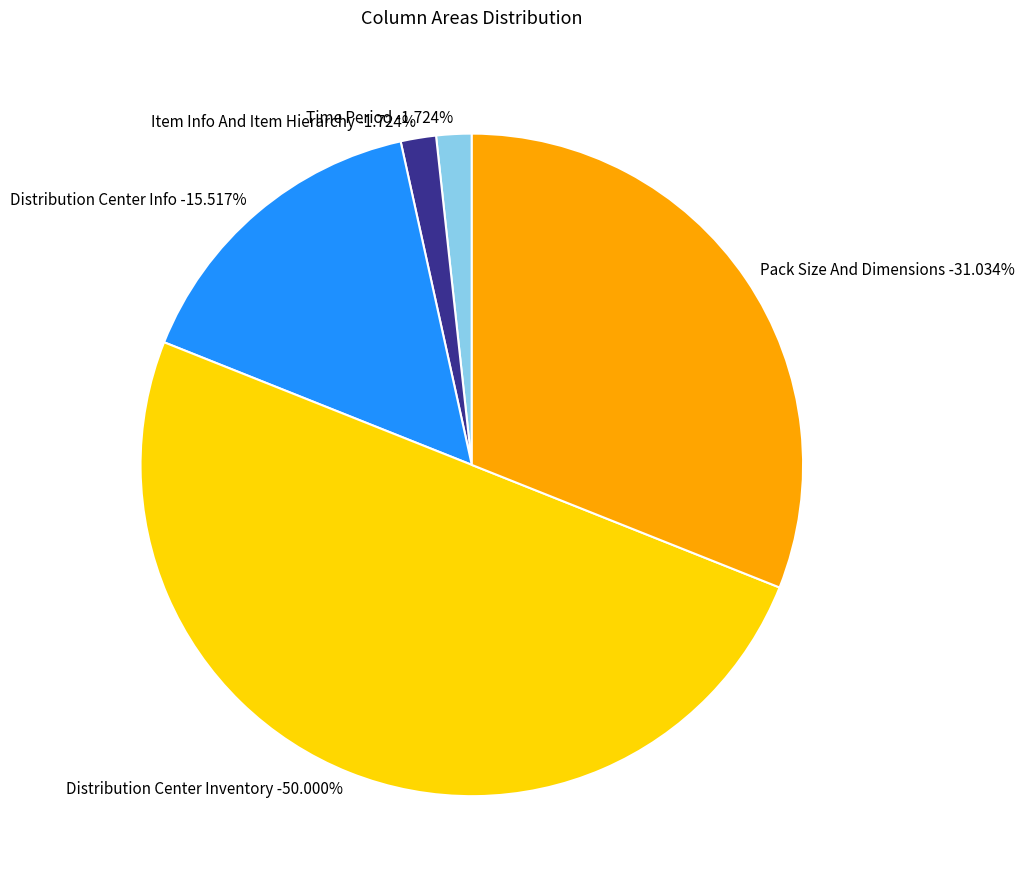

Is there any slice that represents more than half of the pie?

No